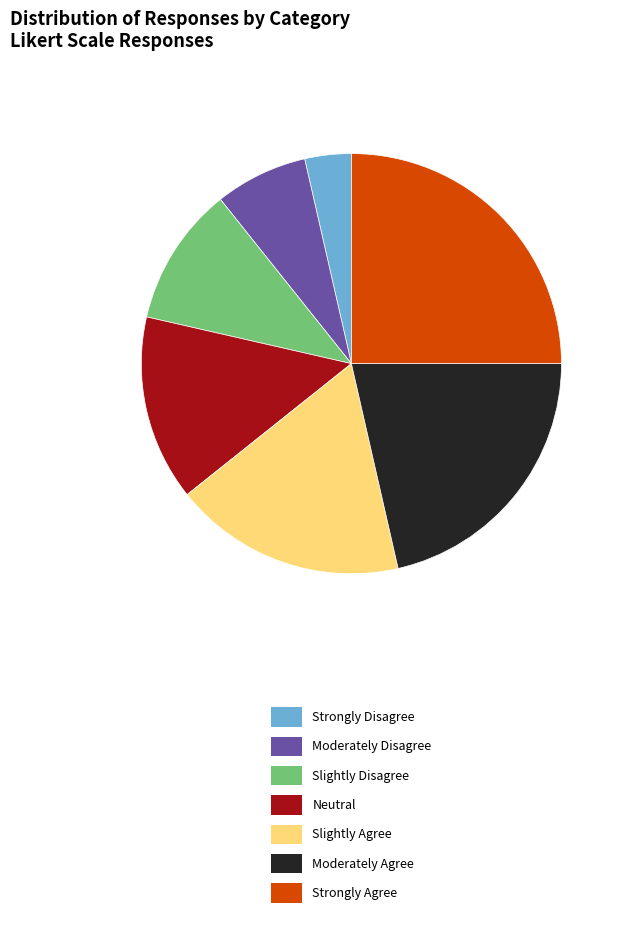

Combined, do Slightly Disagree and Moderately Agree account for over 50%?

No